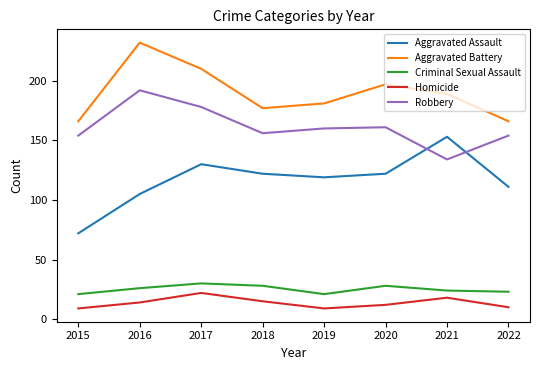

At which category does Homicide reach its first local peak?

2017